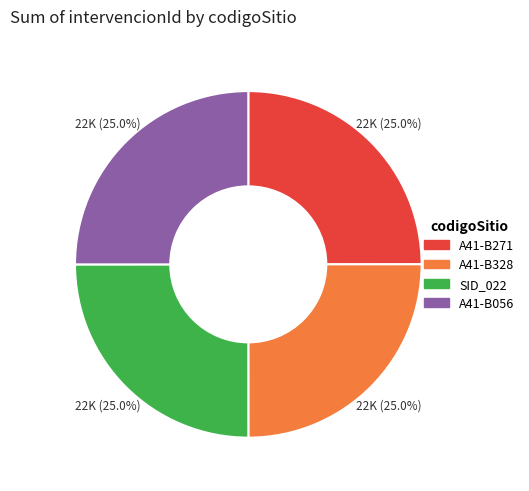

Count the number of slices in the pie.

4